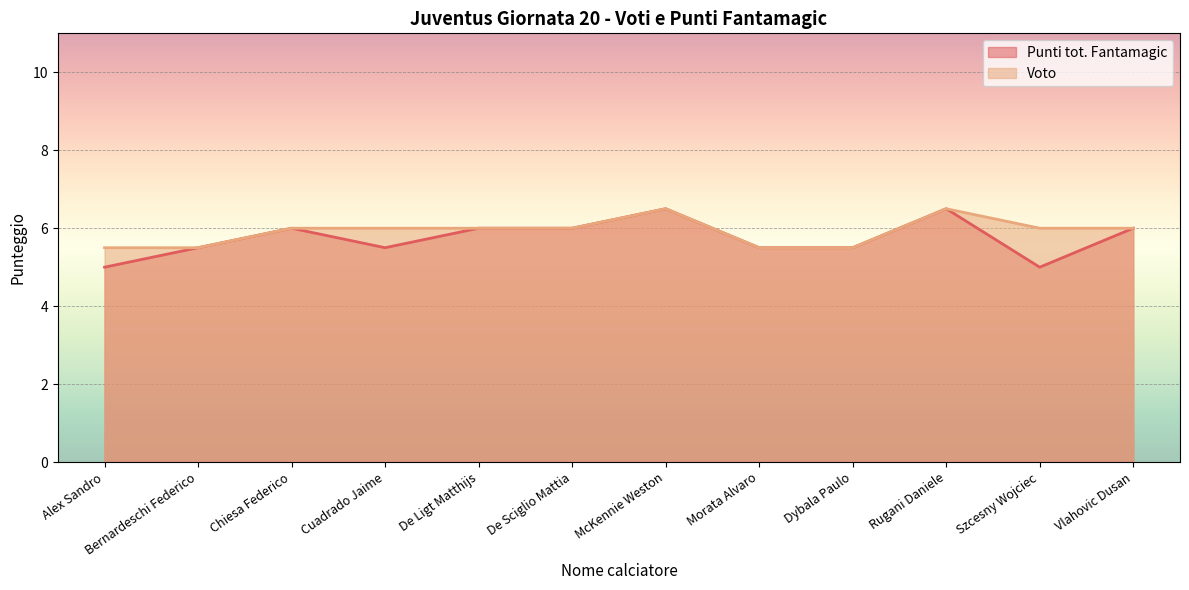

Count the number of categories in the chart.

12